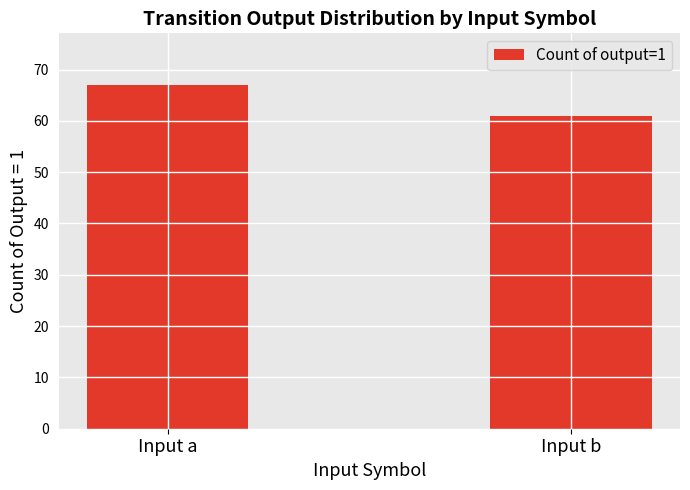

List the labels in order of value, smallest first.

Input b, Input a